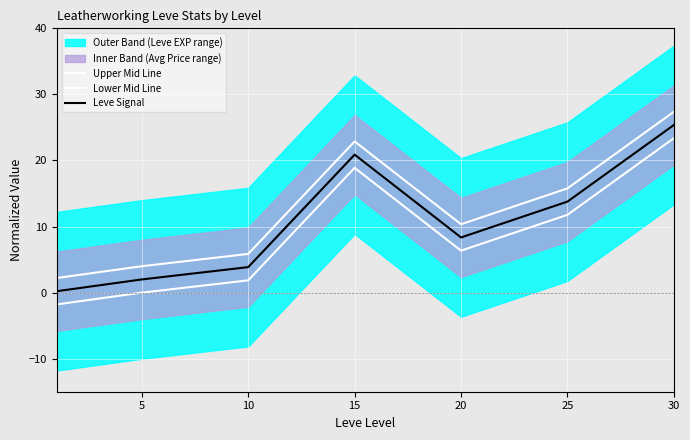

What is the sum of all Upper Mid Line values?

88.4